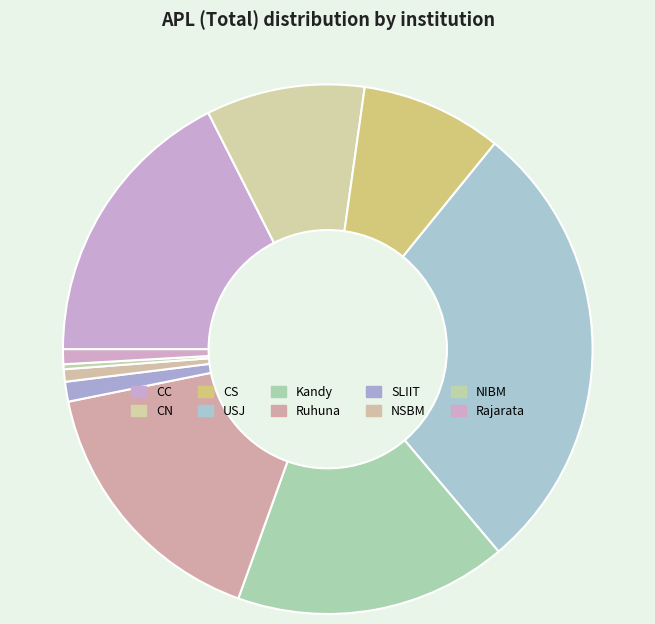

Which slice is the largest?

USJ